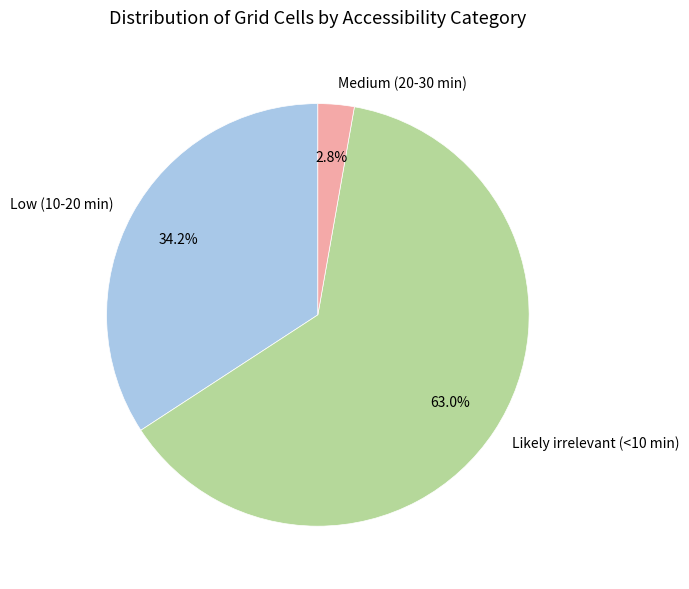

What percentage is the Medium (20-30 min) slice, to the nearest percent?

3%